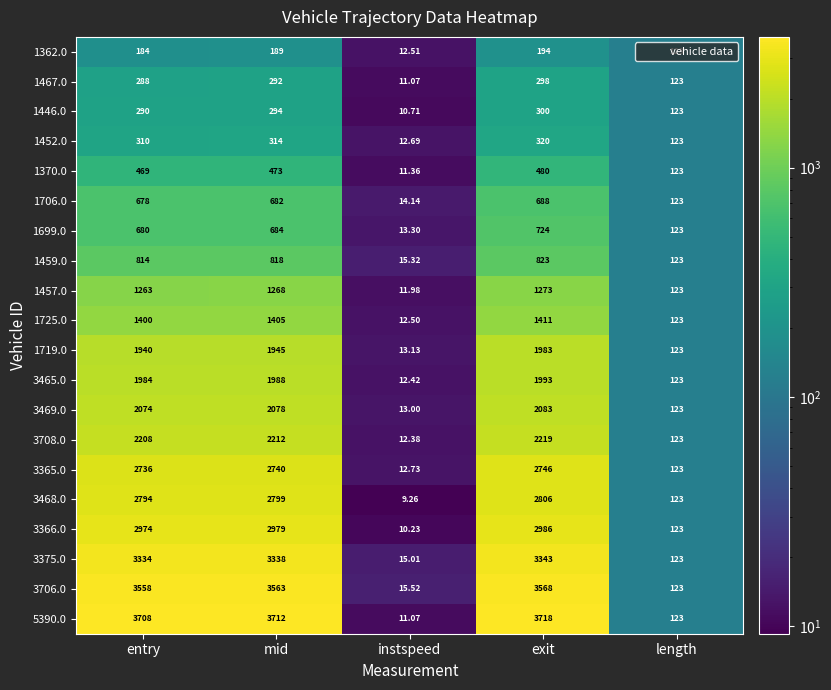

Where is 1706.0 nearest to the value 351?

length